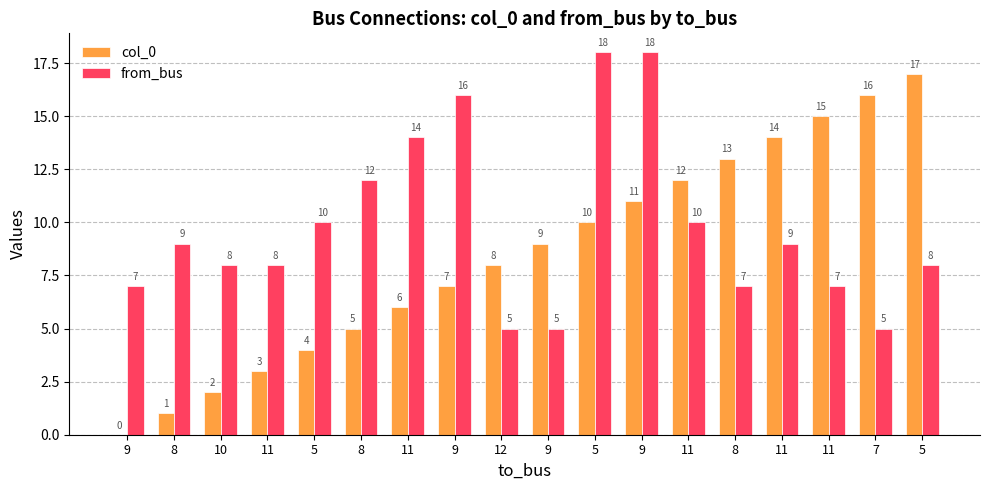

At which label does from_bus first exceed 9?

5